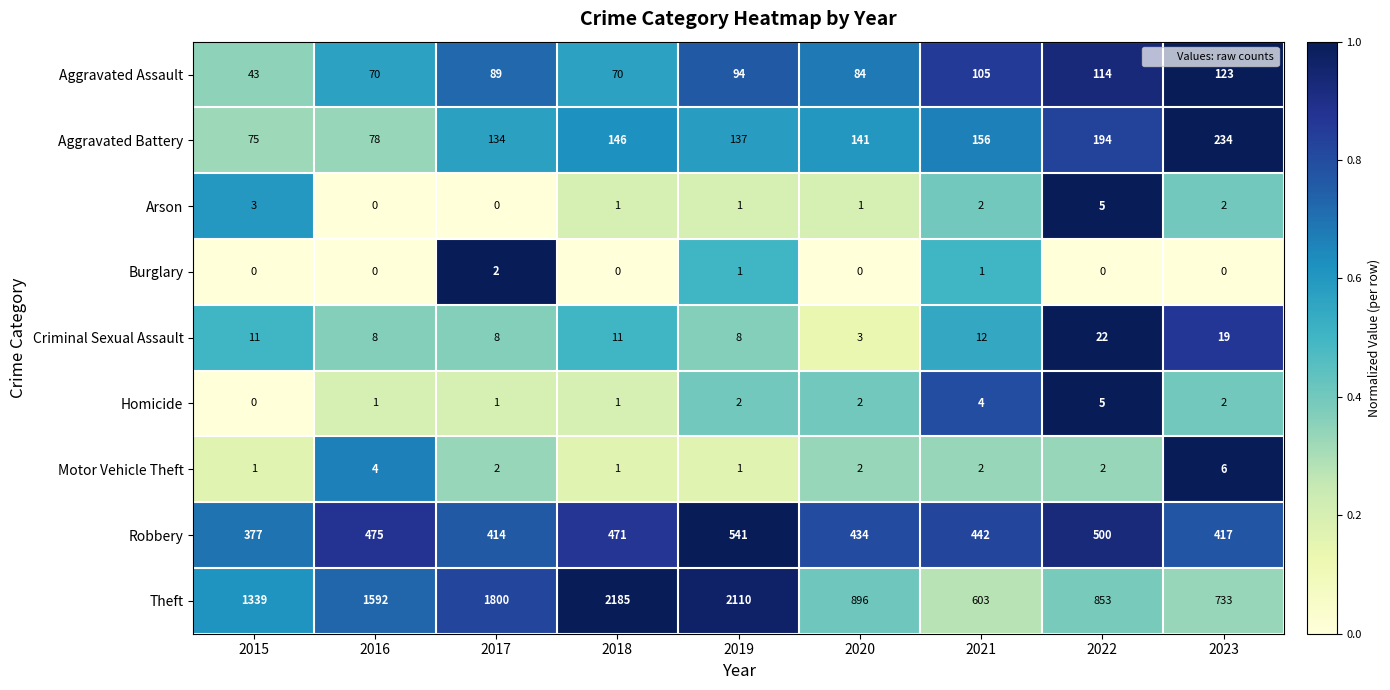

Which category has the lowest value in the Criminal Sexual Assault series?

2020